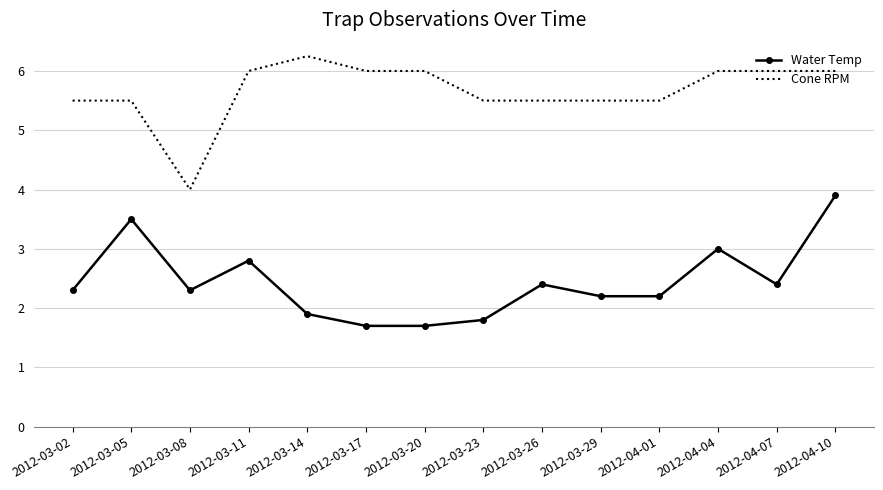

What position from the left is 2012-04-04?

12